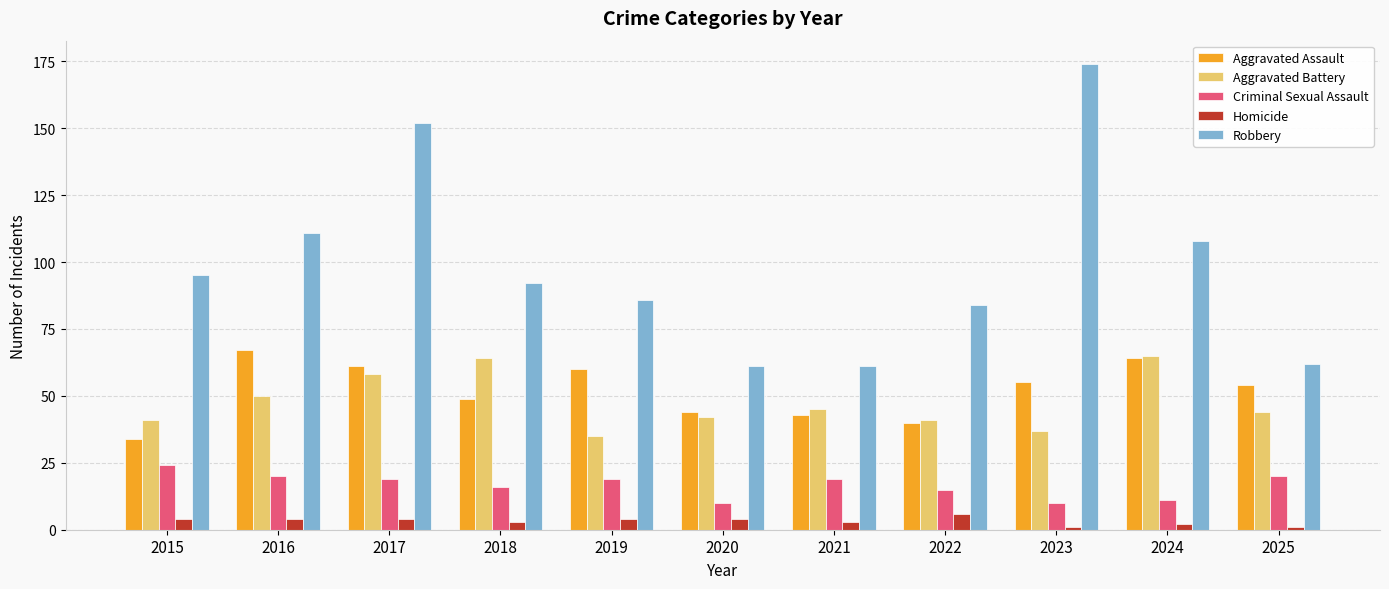

What is the value of the Aggravated Battery bar at the 3rd from the left?

58